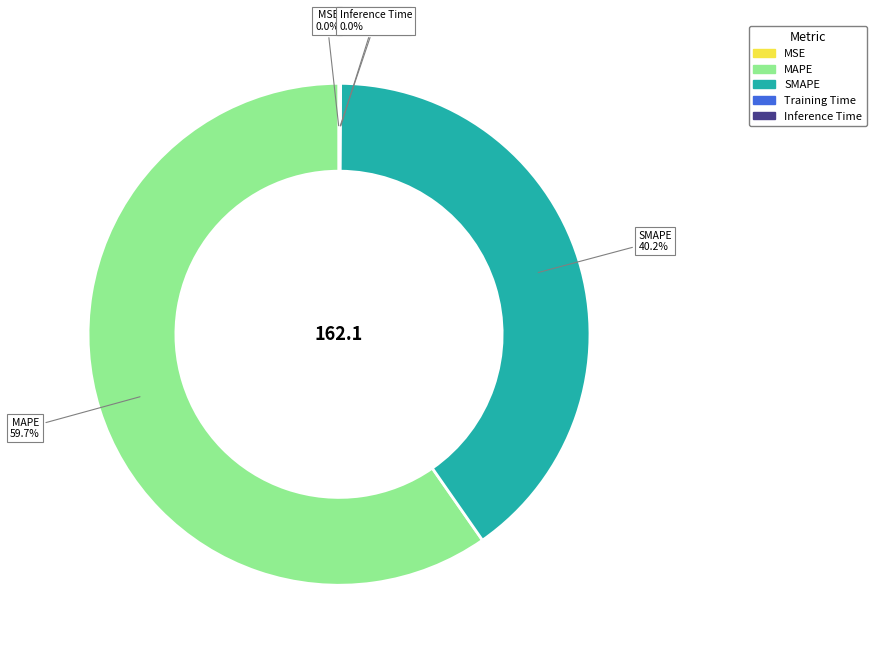

How much of the chart is everything except SMAPE?

59.8%